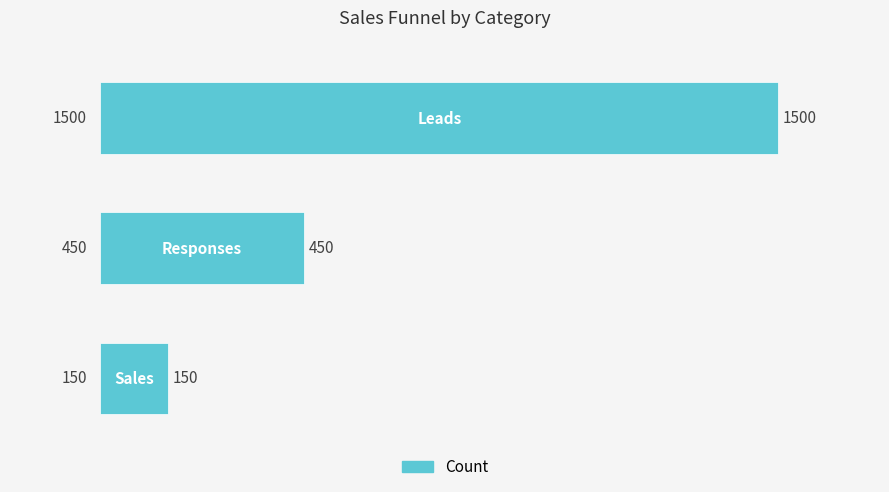

How many categories are shown in the chart?

3